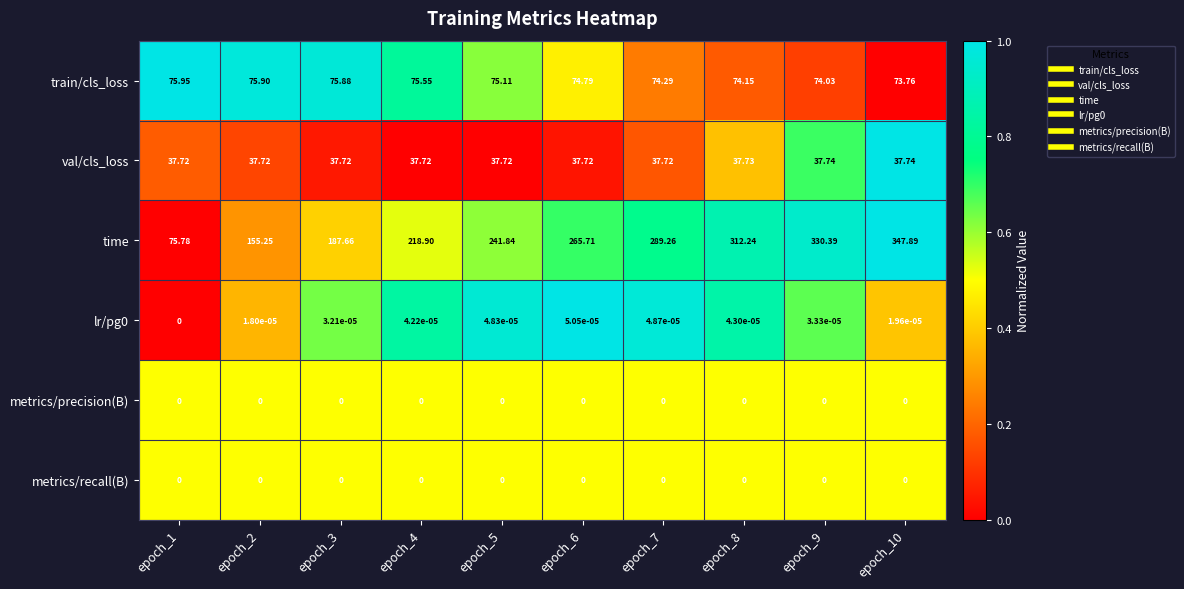

Is the value of val/cls_loss at epoch_4 greater than the value of metrics/recall(B) at epoch_6?

Yes